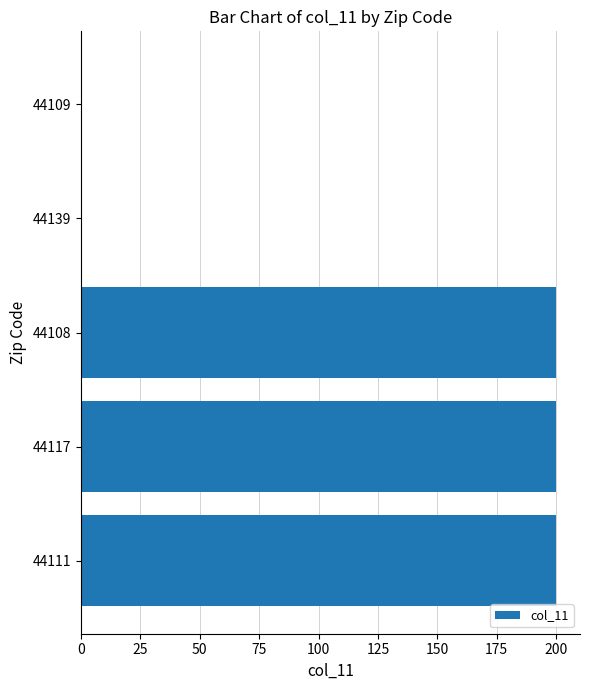

What is the sum of the values at 44139 and 44117?

200